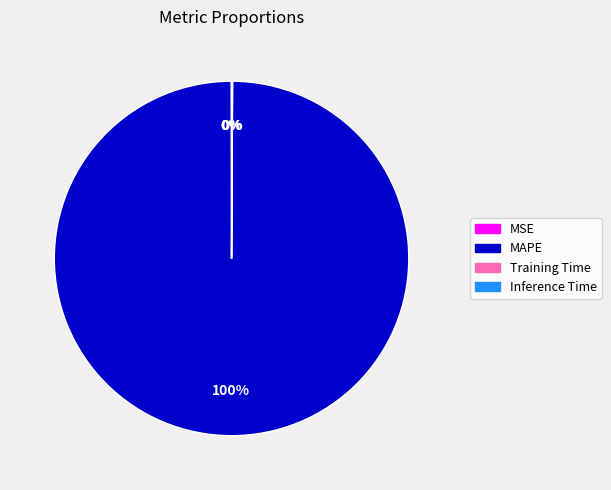

Does MAPE account for over 50% of the chart?

Yes